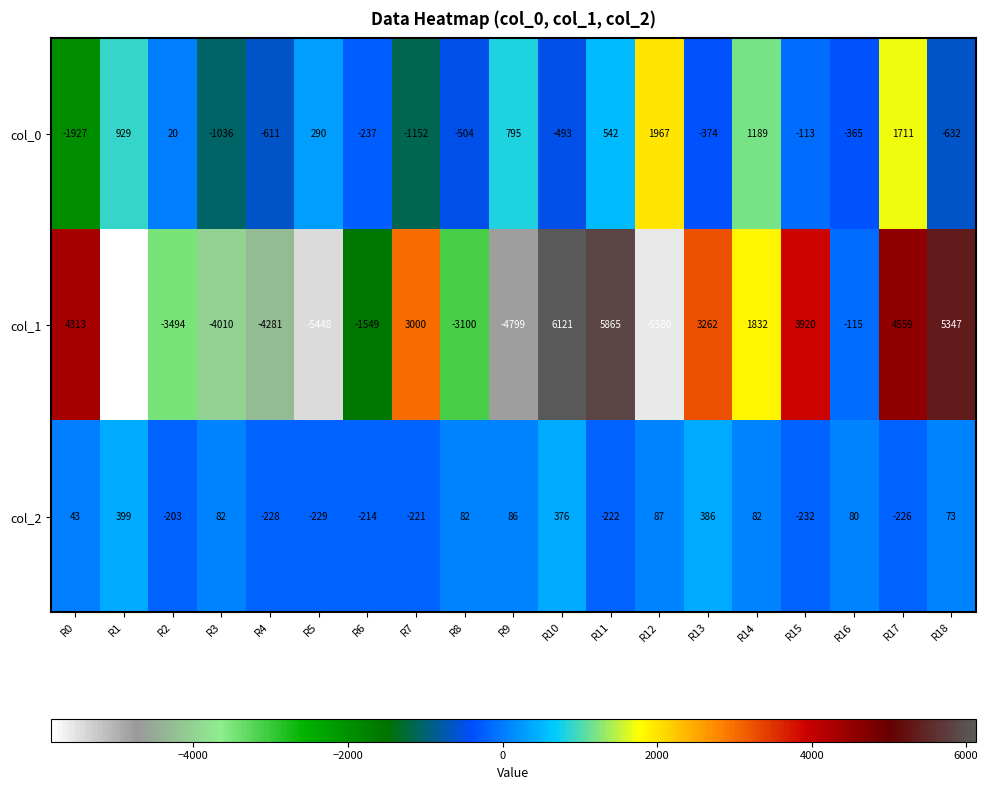

The col_1 series shows 4559 at R17. True or false?

True